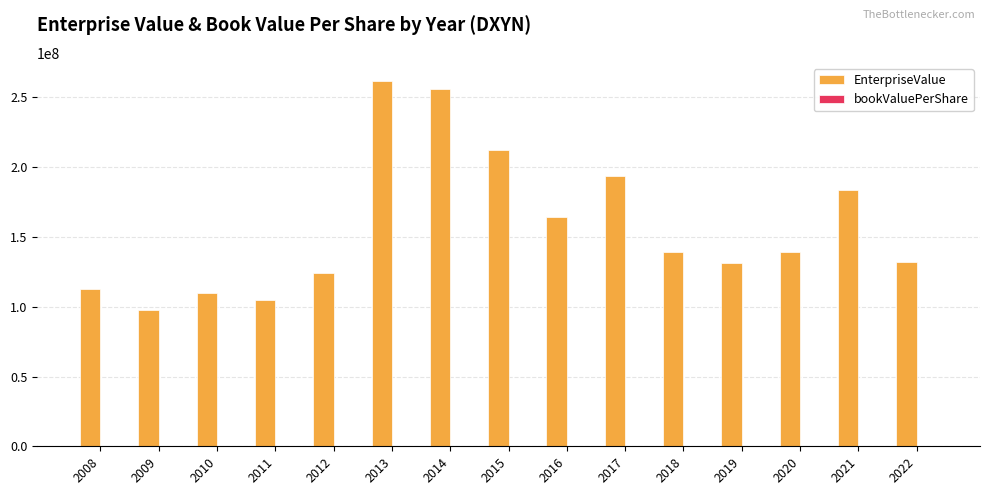

What is the sum of all EnterpriseValue values?

2363431590.2